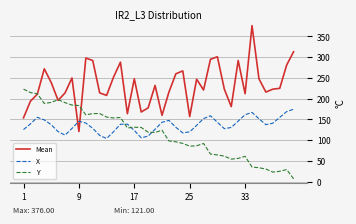

What is the lowest value of the X series?

104.4